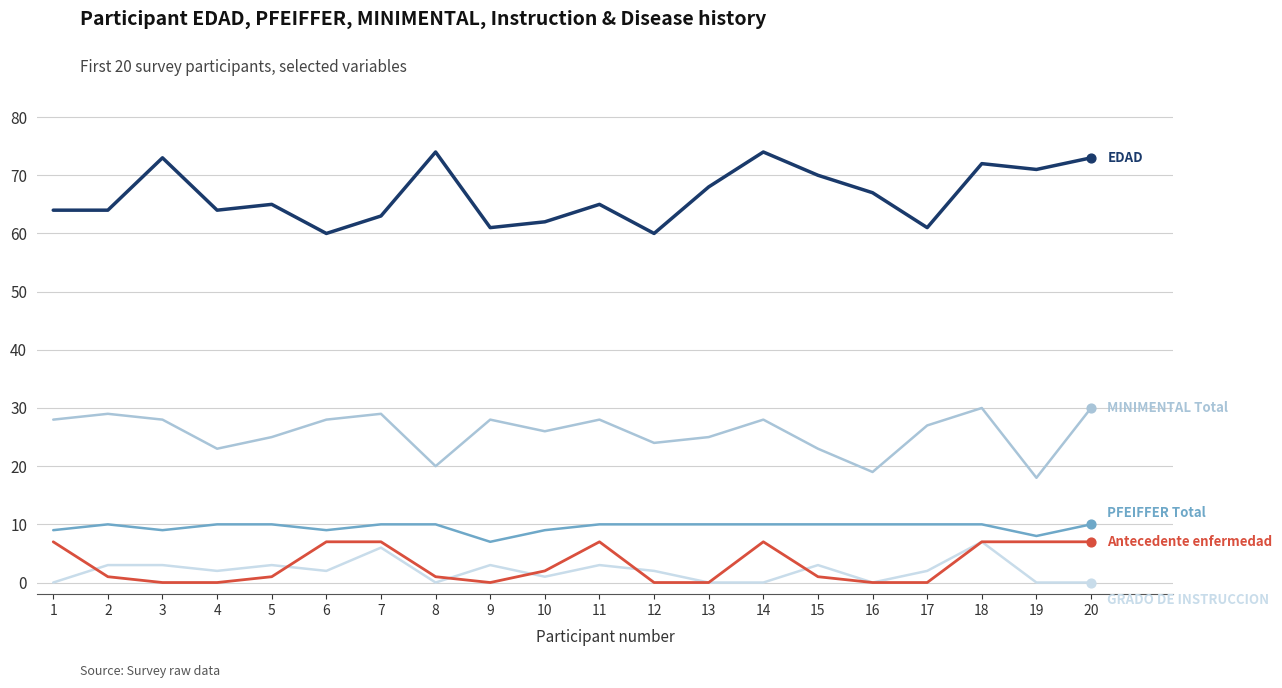

What is the spread (max minus min) of values at 4?

64